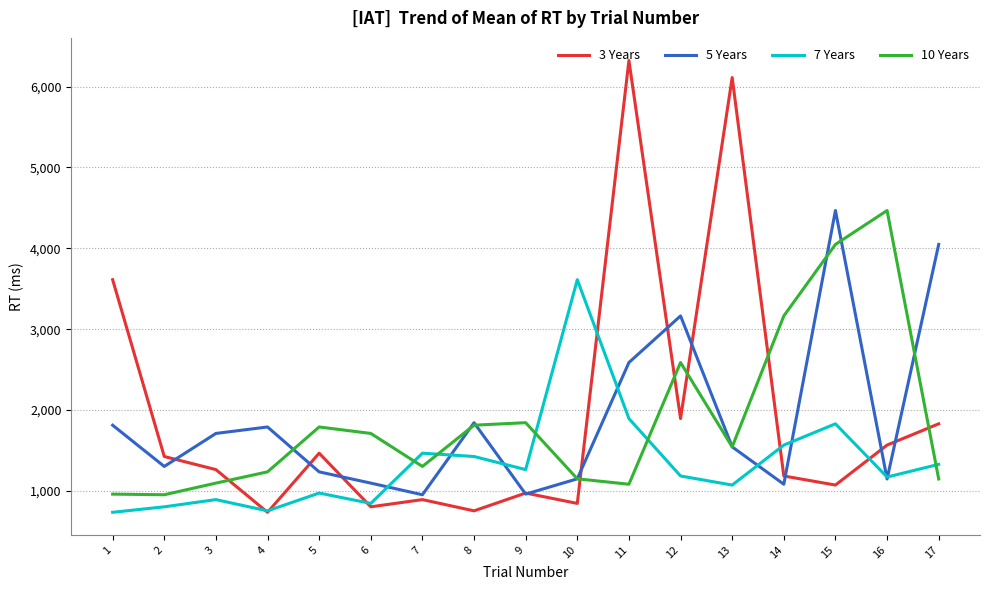

What is the total value across all series at 17?

8355